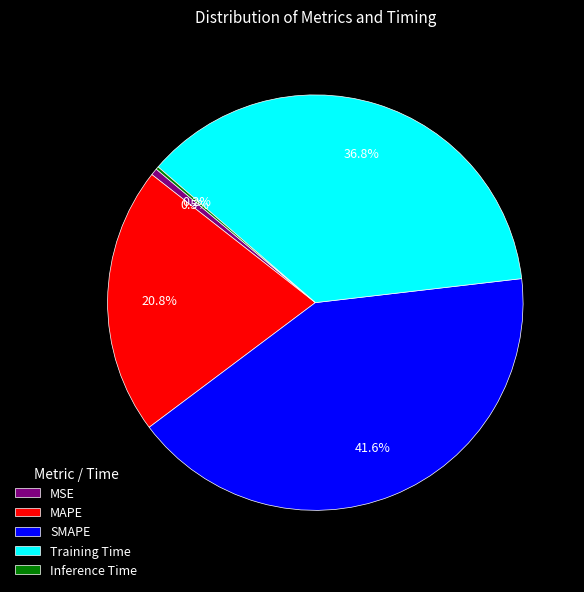

Which category has the smallest portion of the pie?

Inference Time